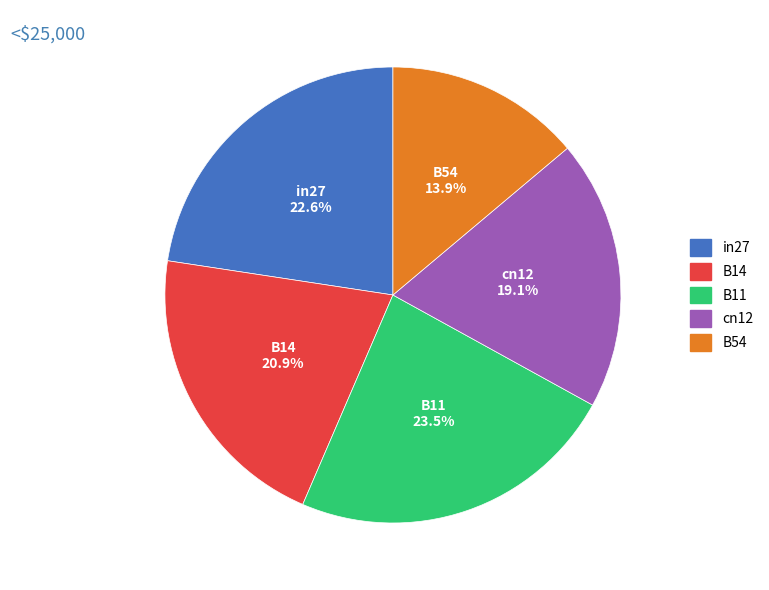

Combined, do cn12 and in27 account for over 50%?

No